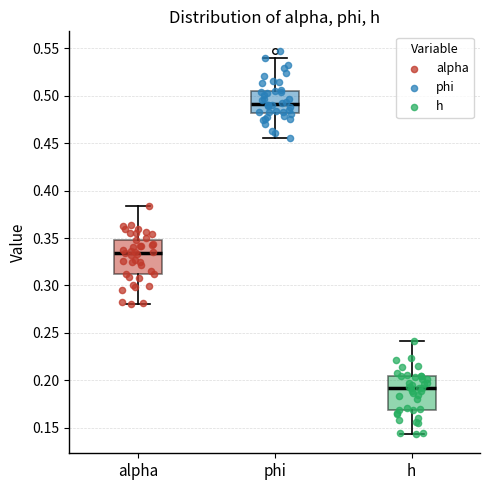

Where does the lower whisker of the box for h end on the y-axis? The values are not printed on the chart, so give them approximately, as read against the axis.

0.145